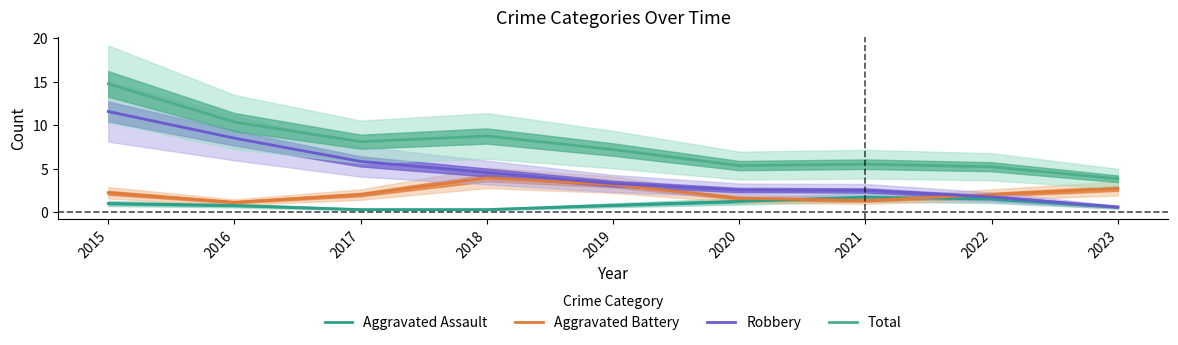

Which has a higher value, 2016 or 2021?

2021